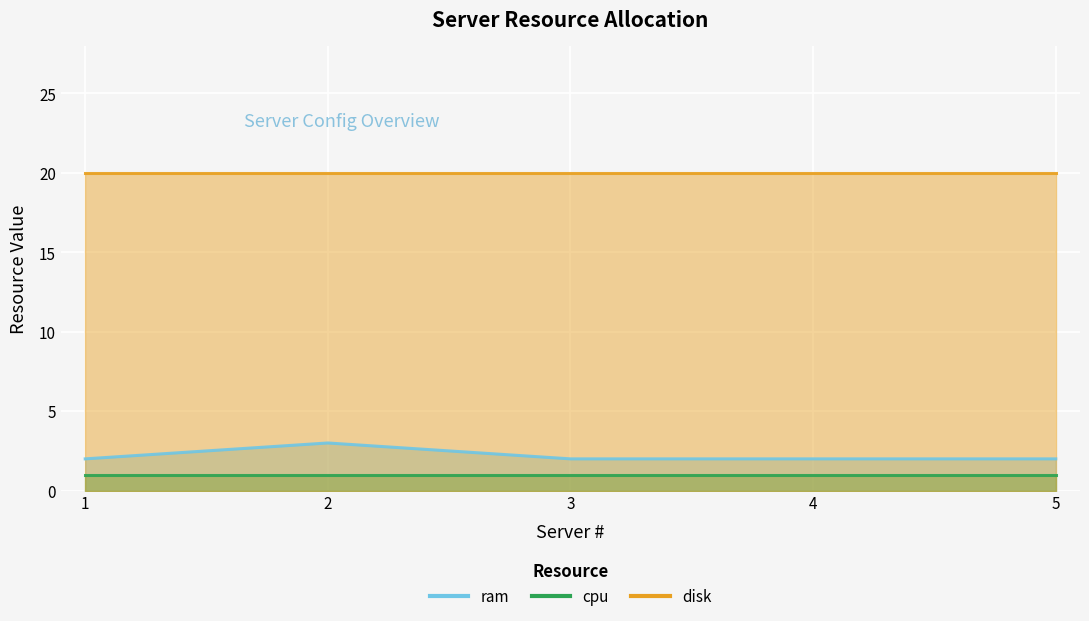

What is the maximum value for ram?

3